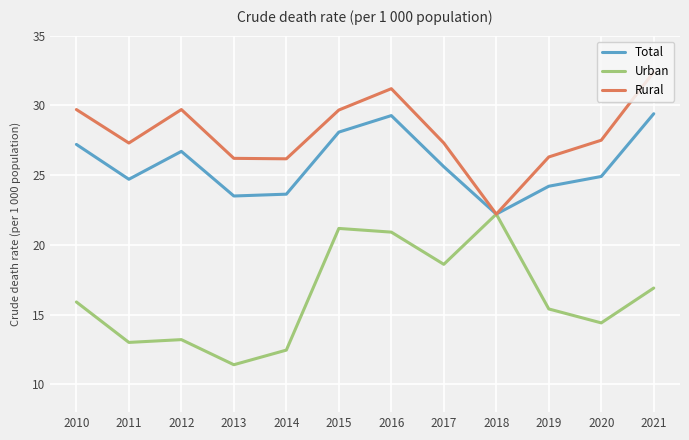

True or false: Urban has a value of 29.8 at 2015.

False